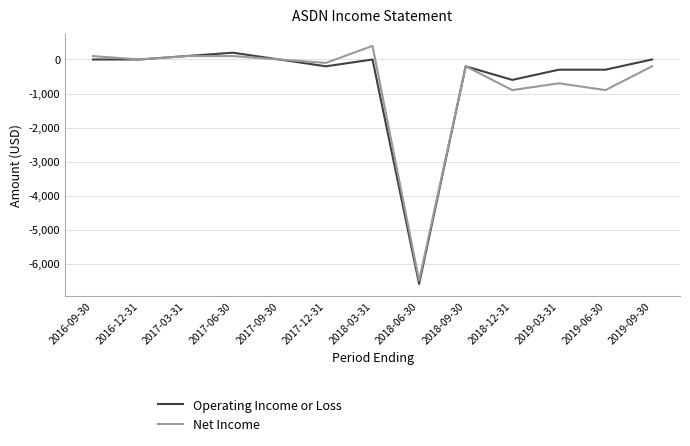

Reading left to right, list all the values displayed in this chart.

Operating Income or Loss: 2016-09-30=0	2016-12-31=0	2017-03-31=100	2017-06-30=200	2017-09-30=0	2017-12-31=-200	2018-03-31=0	2018-06-30=-6600	2018-09-30=-200	2018-12-31=-600	2019-03-31=-300	2019-06-30=-300	2019-09-30=0
Net Income: 2016-09-30=100	2016-12-31=0	2017-03-31=100	2017-06-30=100	2017-09-30=0	2017-12-31=-100	2018-03-31=400	2018-06-30=-6500	2018-09-30=-200	2018-12-31=-900	2019-03-31=-700	2019-06-30=-900	2019-09-30=-200